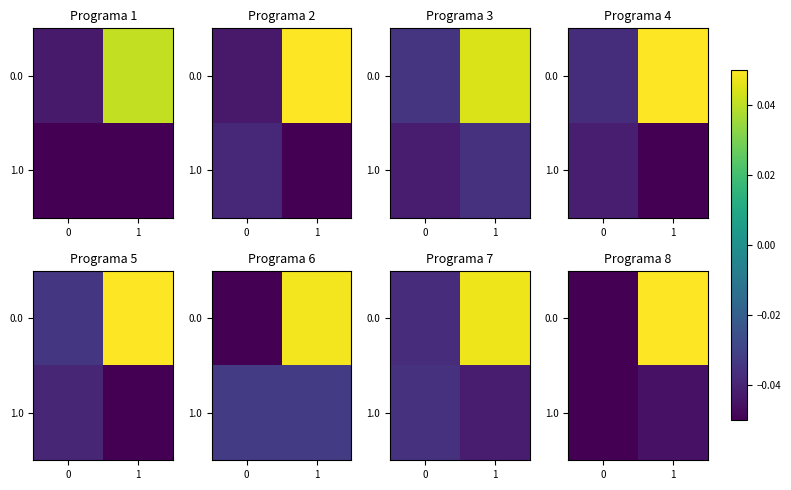

Which label corresponds to the largest value in the chart?

1